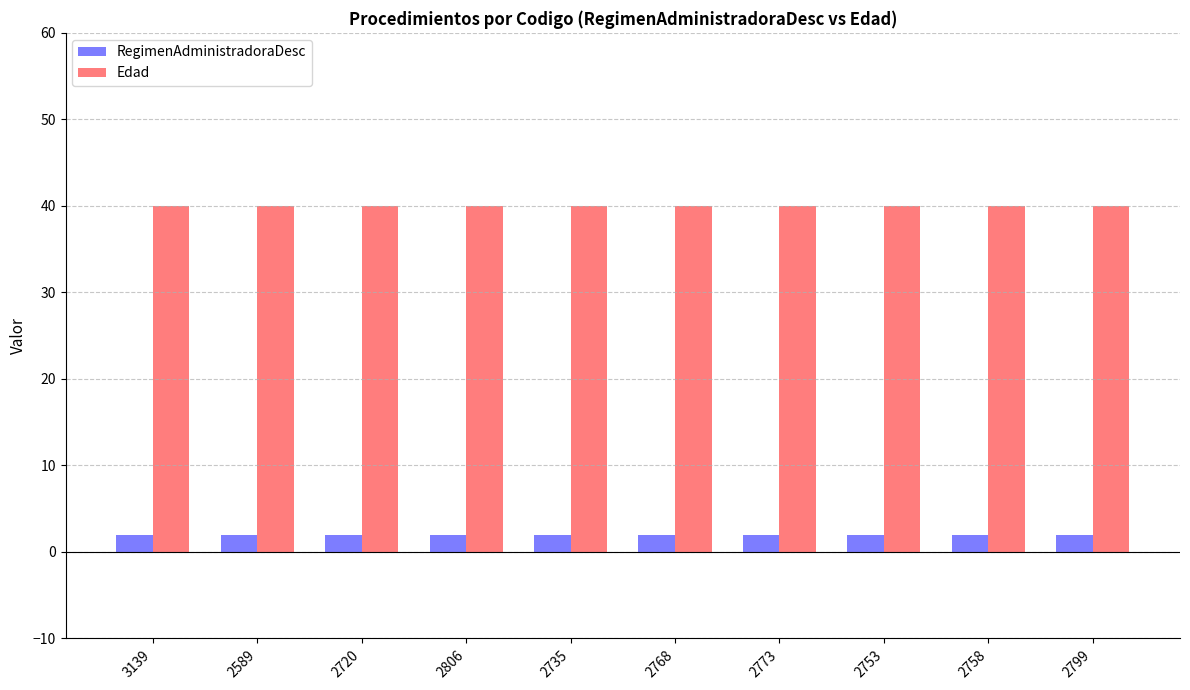

Is the value of Edad at 3139 greater than the value of RegimenAdministradoraDesc at 2720?

Yes